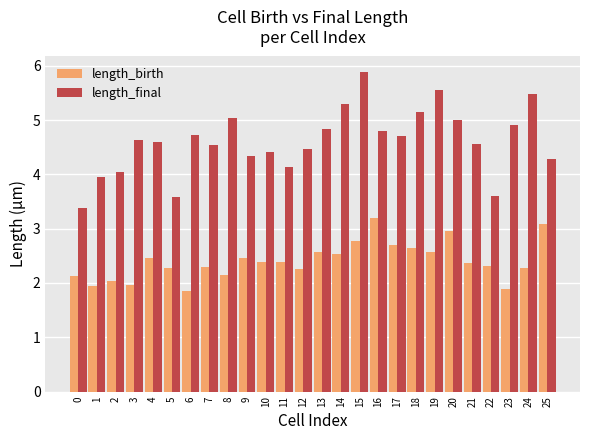

What is the value of the length_birth bar at the 21st from the left?

3.0